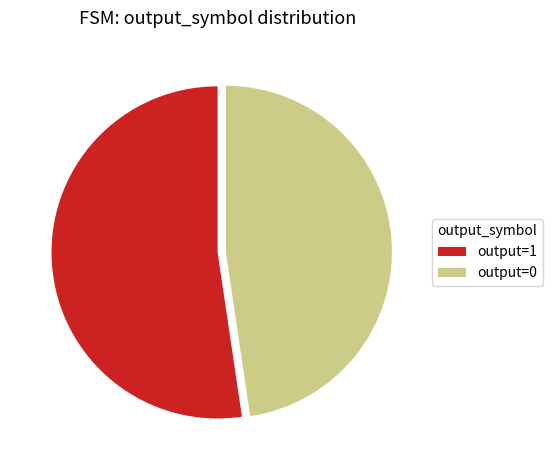

Rank the categories by value from highest to lowest.

output=1, output=0